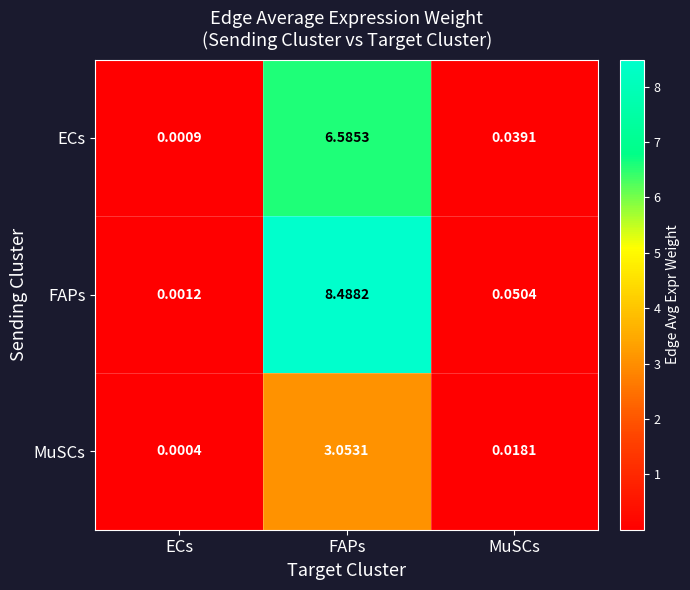

Which series has the largest total across all categories?

FAPs